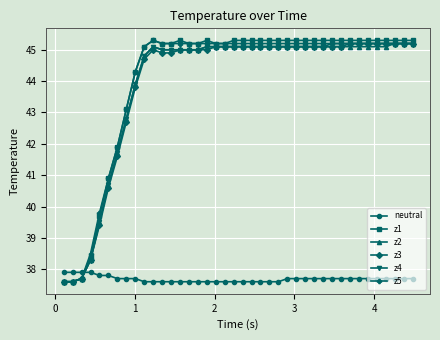

Does the chart display data point markers on the line(s)?

Yes